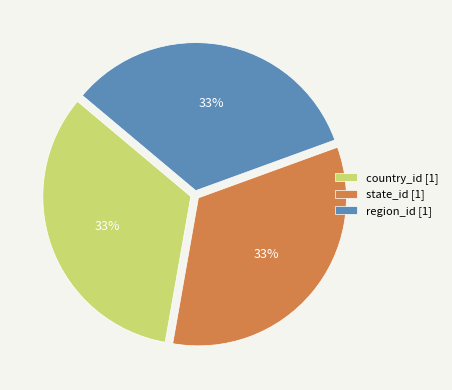

To the nearest percent, what portion does state_id [1] represent?

33%